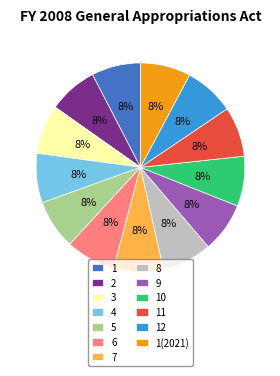

To the nearest percent, what is the average slice percentage?

8%